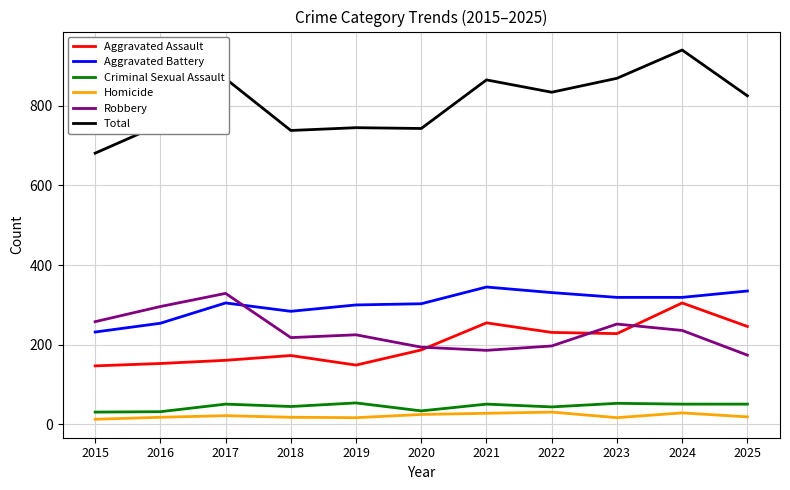

How many series are shown in this chart?

6